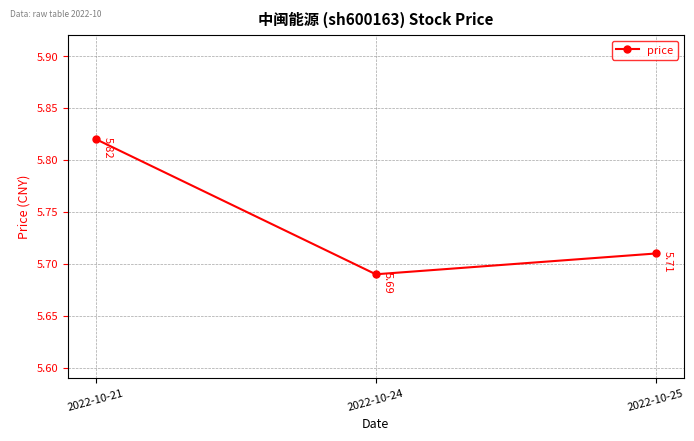

Where is the data nearest to the value 5?

2022-10-24